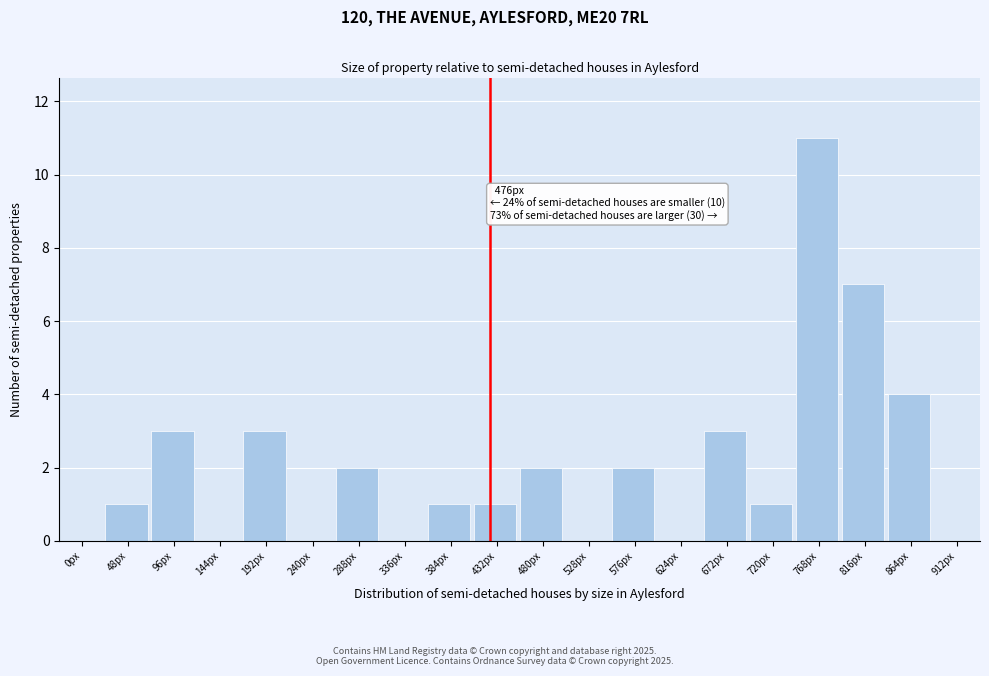

Reading right to left, transcribe all the data shown in this chart.

912px=0	864px=4	816px=7	768px=11	720px=1	672px=3	624px=0	576px=2	528px=0	480px=2	432px=1	384px=1	336px=0	288px=2	240px=0	192px=3	144px=0	96px=3	48px=1	0px=0